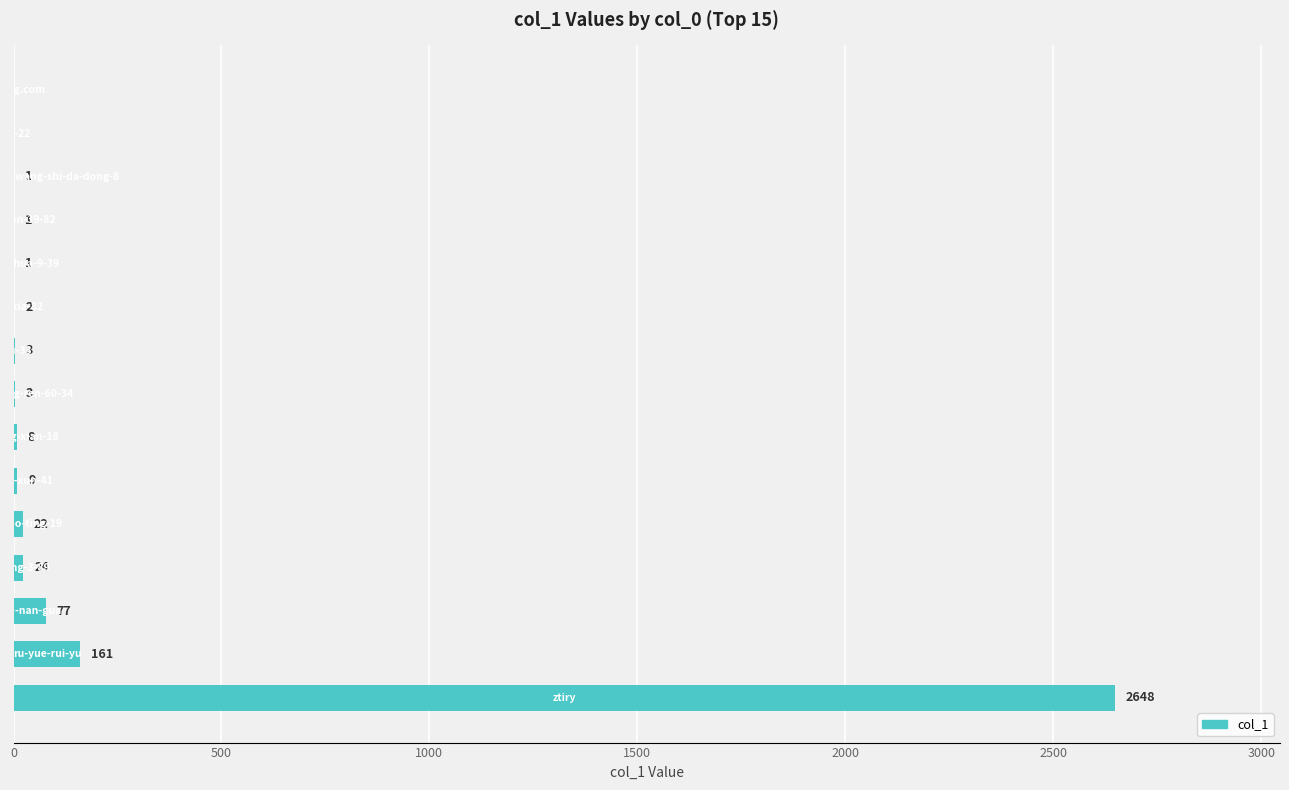

What is the sum of all values?

2960